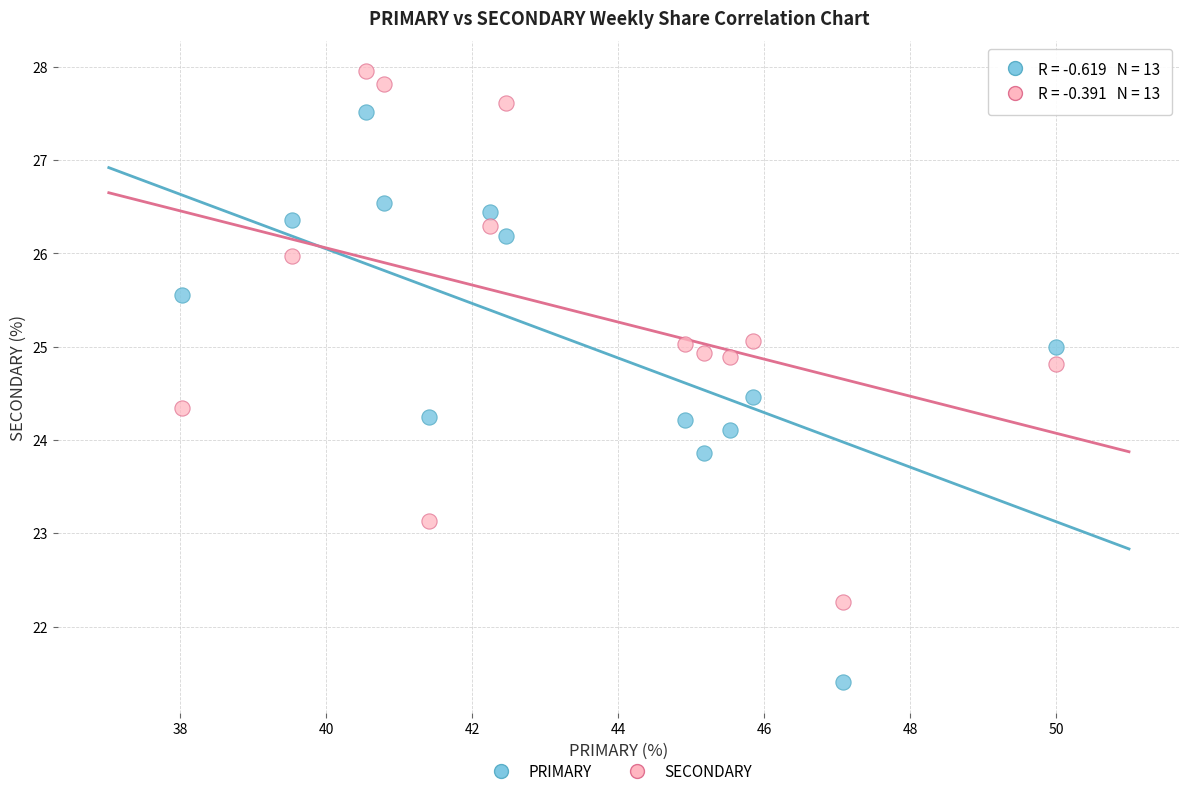

Which series reaches the minimum Y coordinate?

PRIMARY